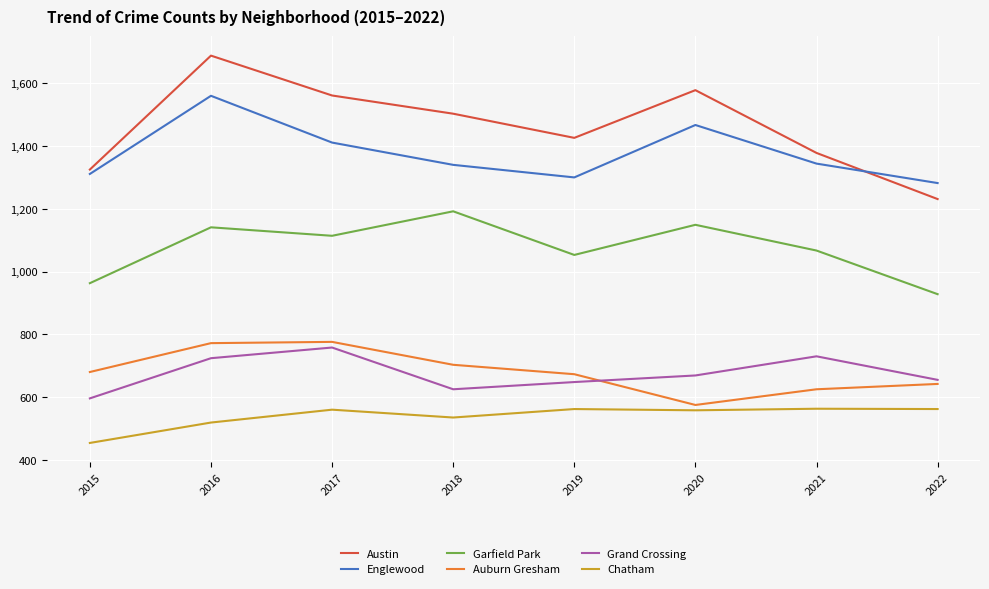

What is the difference between the Austin values at 2017 and 2015?

236